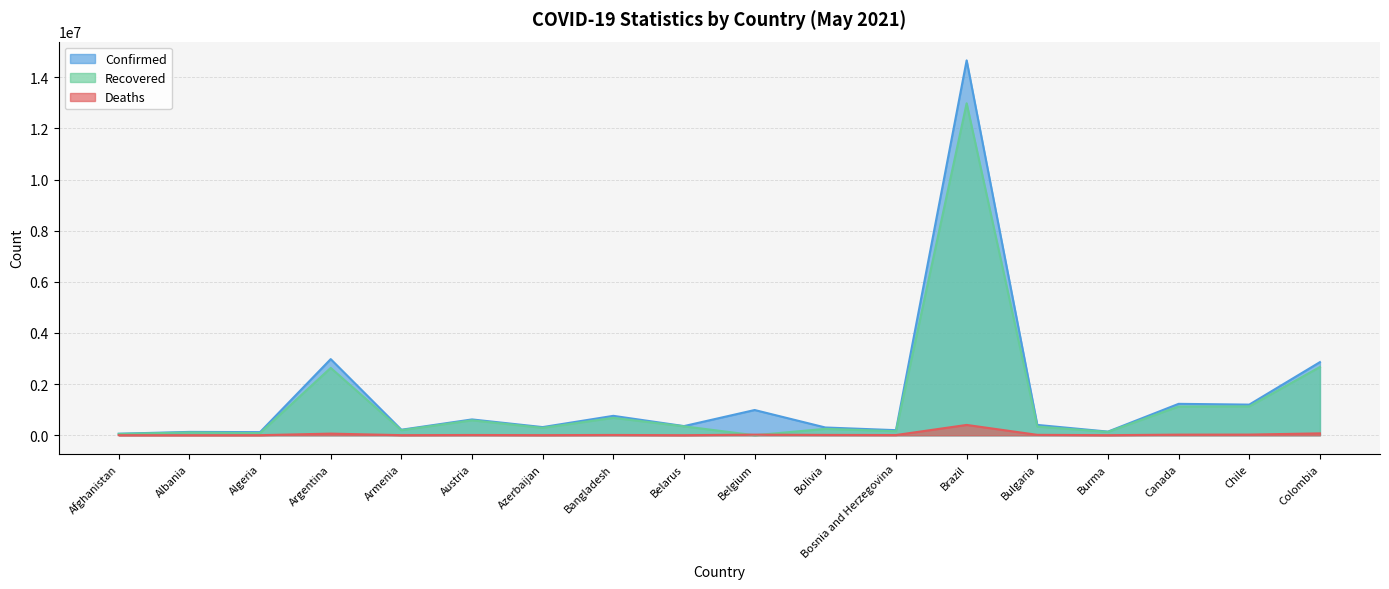

Does the chart display data point markers on the line(s)?

No